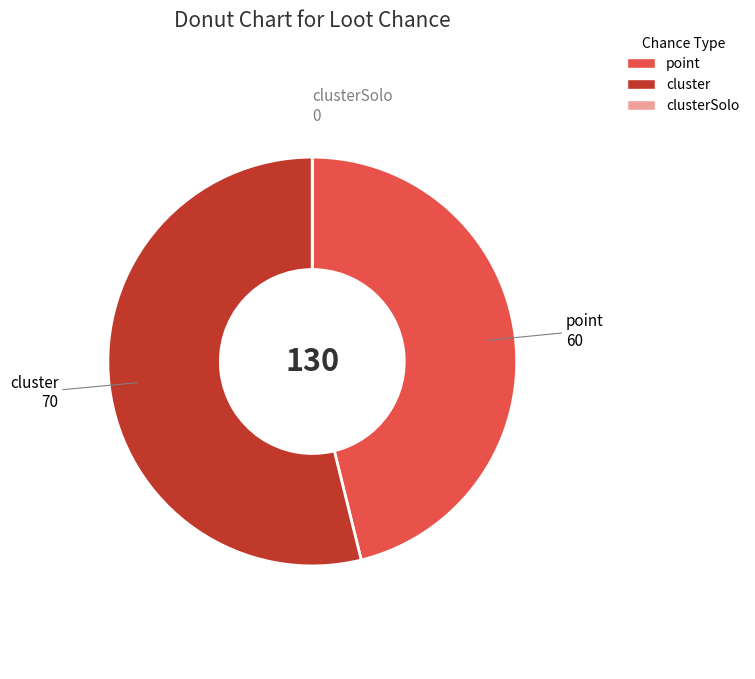

Is it true that point is 46% of the pie?

True